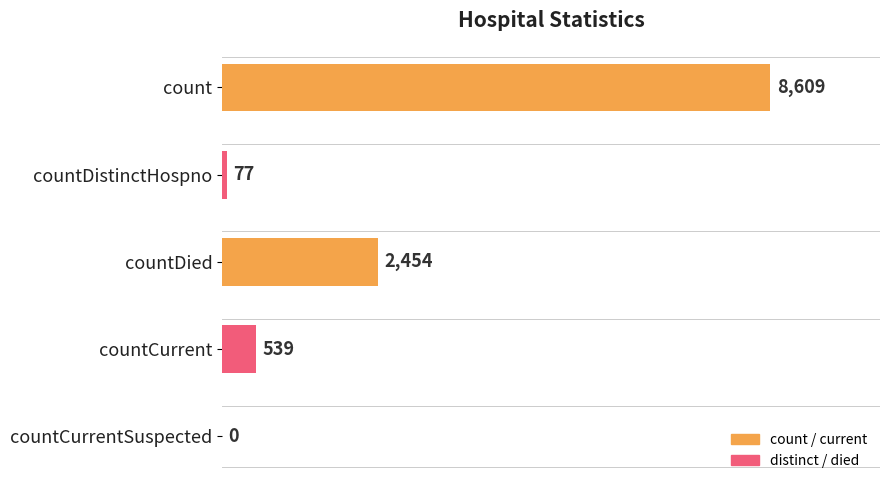

Is it true that the value at countCurrentSuspected is -3540?

False